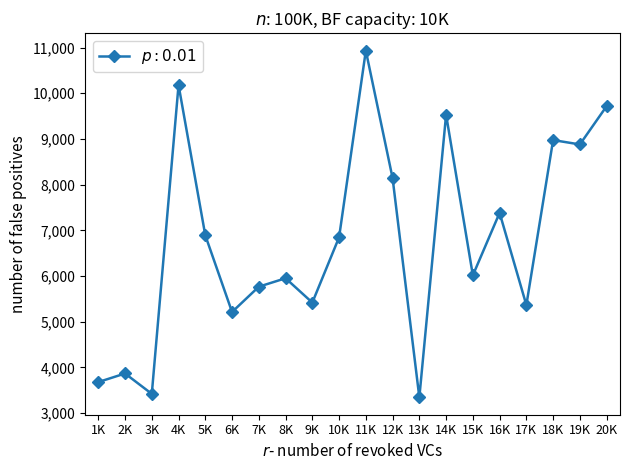

The value at 1K is 6207. True or false?

False